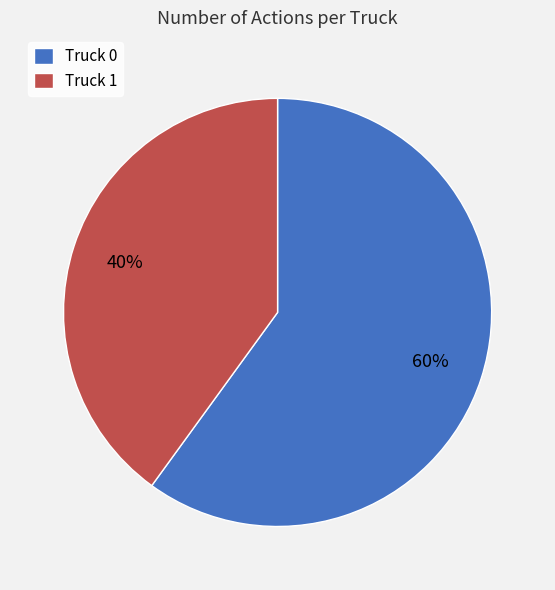

Combined, do Truck 0 and Truck 1 account for over 50%?

Yes